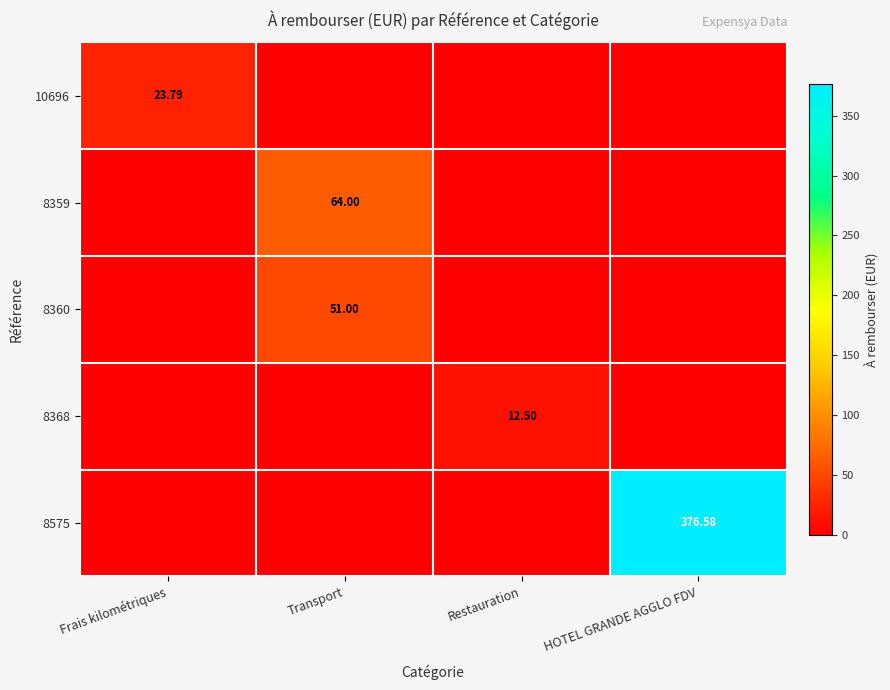

What is the difference between the maximum and second lowest values in the 10696 series?

23.8